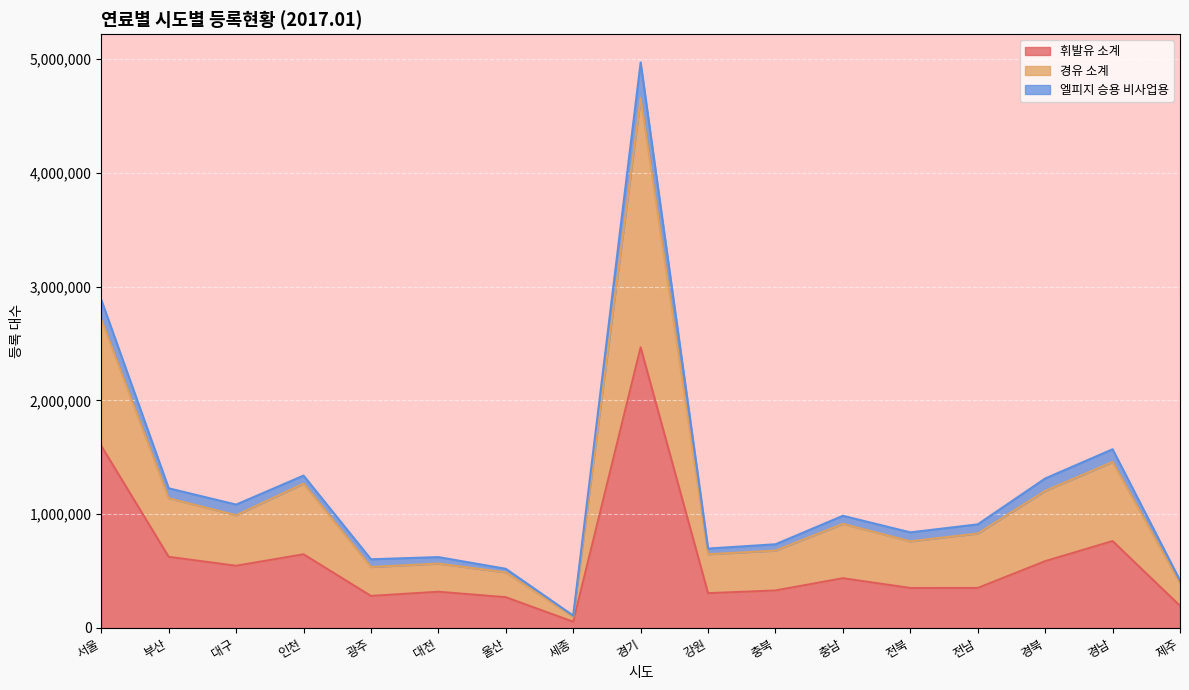

At which label does 휘발유 소계 reach its peak?

경기